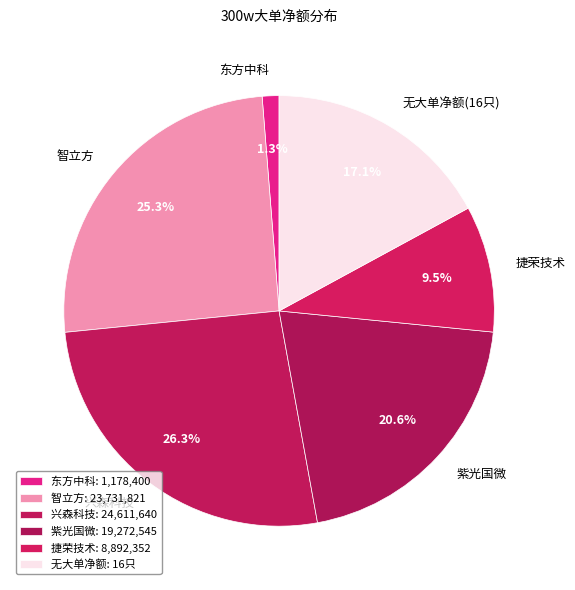

How many segments does this pie chart have?

6